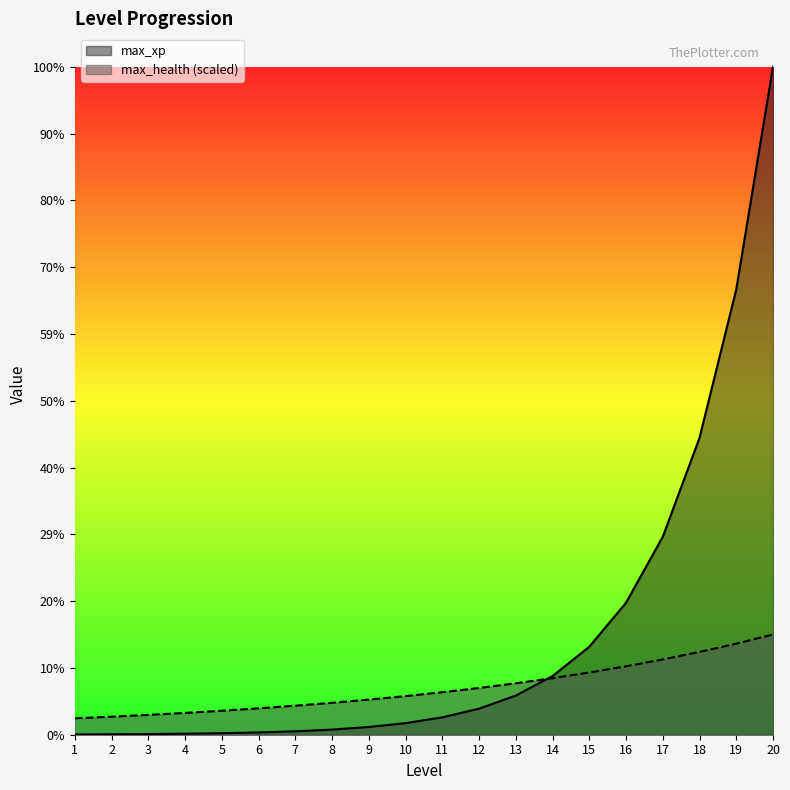

Reading left to right, what are all the values shown in this chart?

max_xp: 50.0	75.0	112.5	168.8	253.1	379.7	569.5	854.3	1281.4	1922.2	2883.3	4324.9	6487.3	9731.0	14596.5	21894.7	32842.0	49263.1	73894.6	110841.9
max_health: 2718.5	2990.4	3289.4	3618.4	3980.2	4378.2	4816.0	5297.6	5827.4	6410.2	7051.2	7756.3	8531.9	9385.1	10323.6	11356.0	12491.6	13740.7	15114.8	16626.3